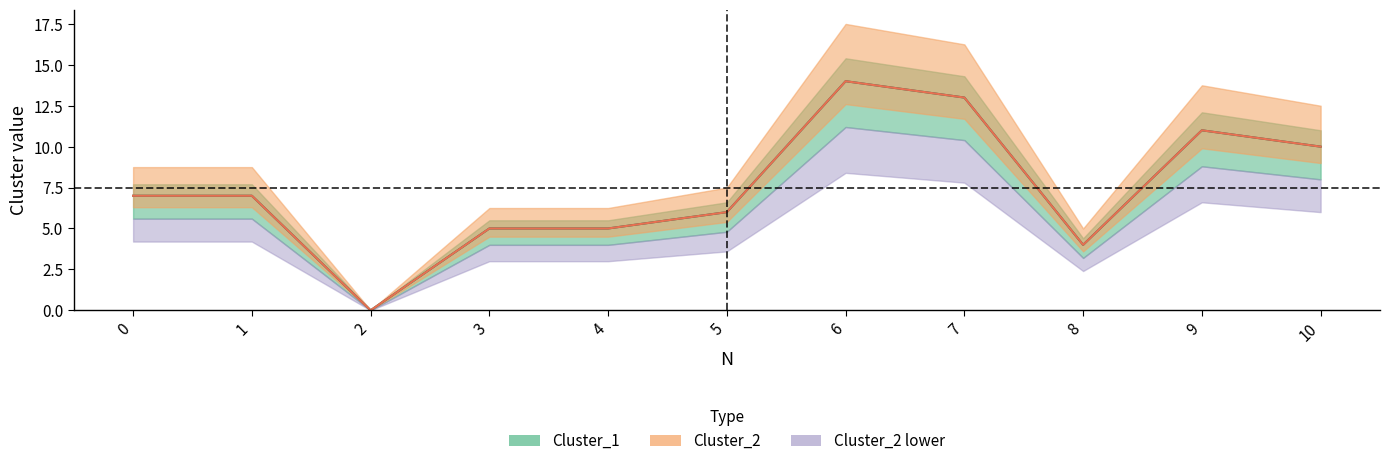

Does the chart display data point markers on the line(s)?

No